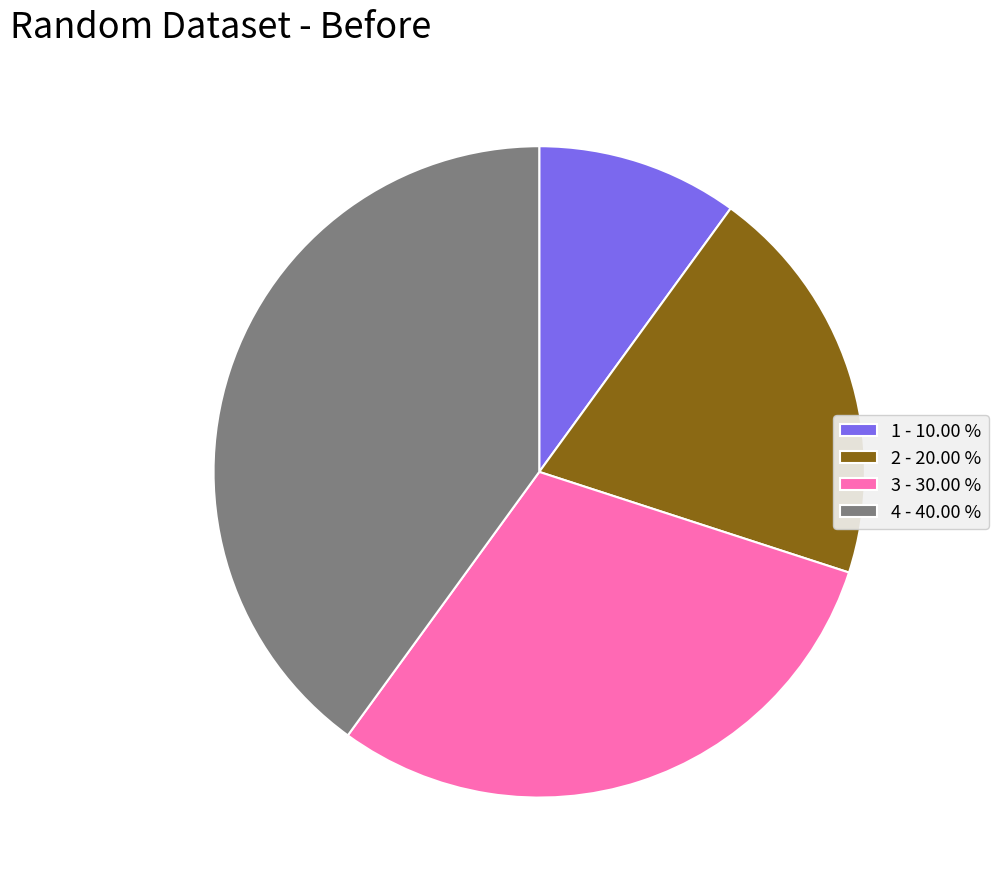

Do 4 and 2 together represent more than half of the pie?

Yes